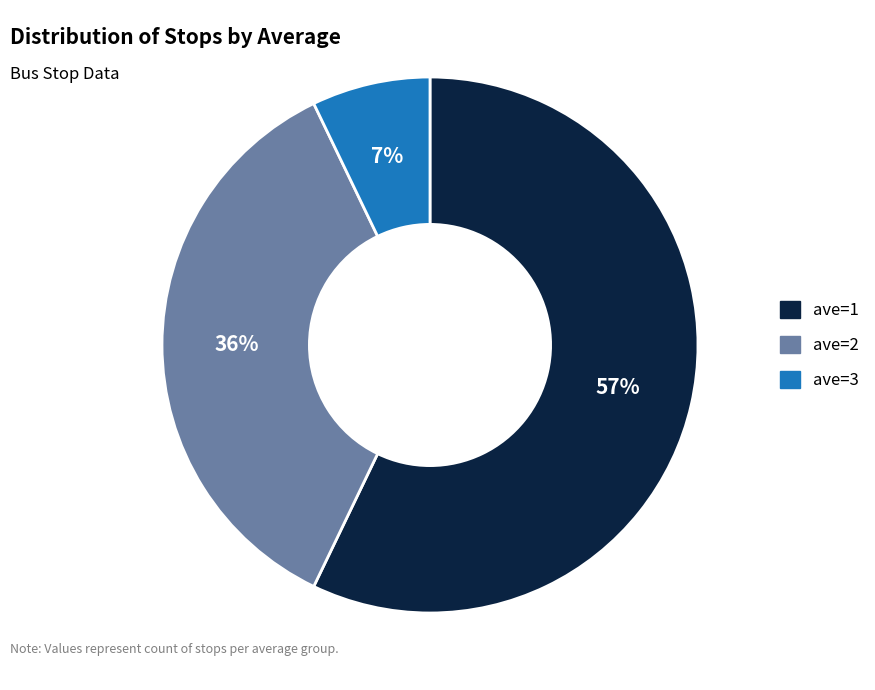

To the nearest percent, what is the difference between the largest and smallest slice percentages?

50%